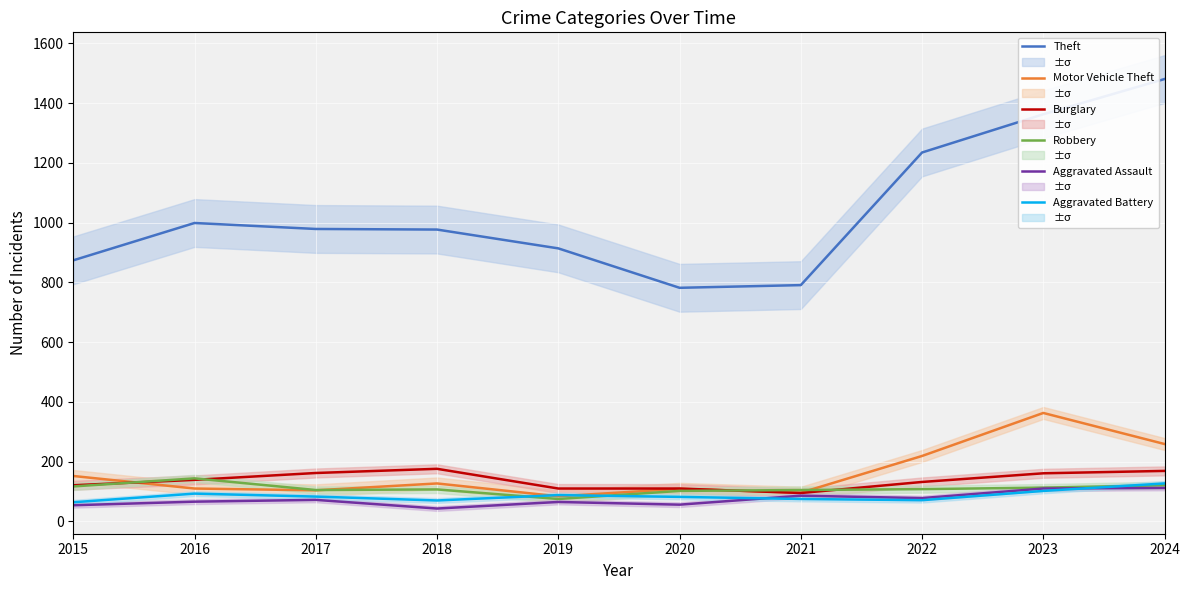

What is the difference between the maximum and minimum values in the Motor Vehicle Theft series?

279